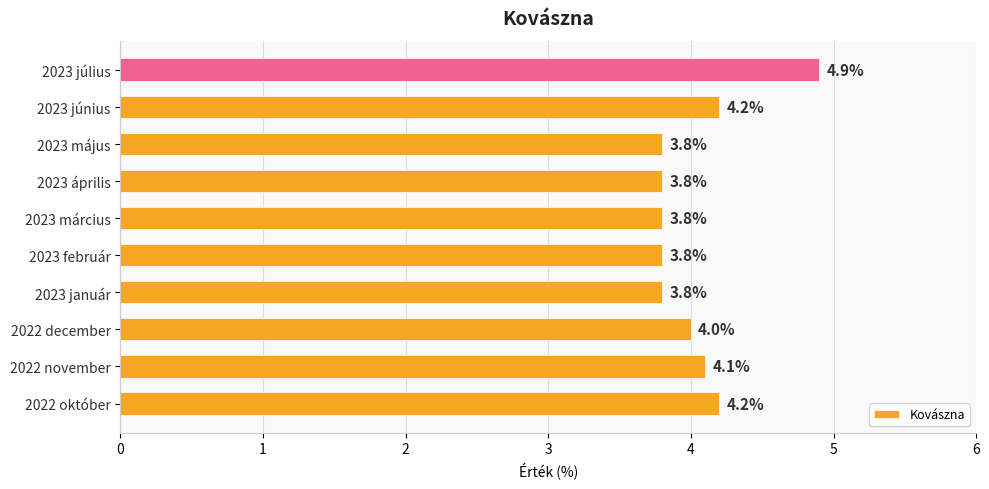

Reading bottom to top, list all the values displayed in this chart.

4.2	4.1	4.0	3.8	3.8	3.8	3.8	3.8	4.2	4.9